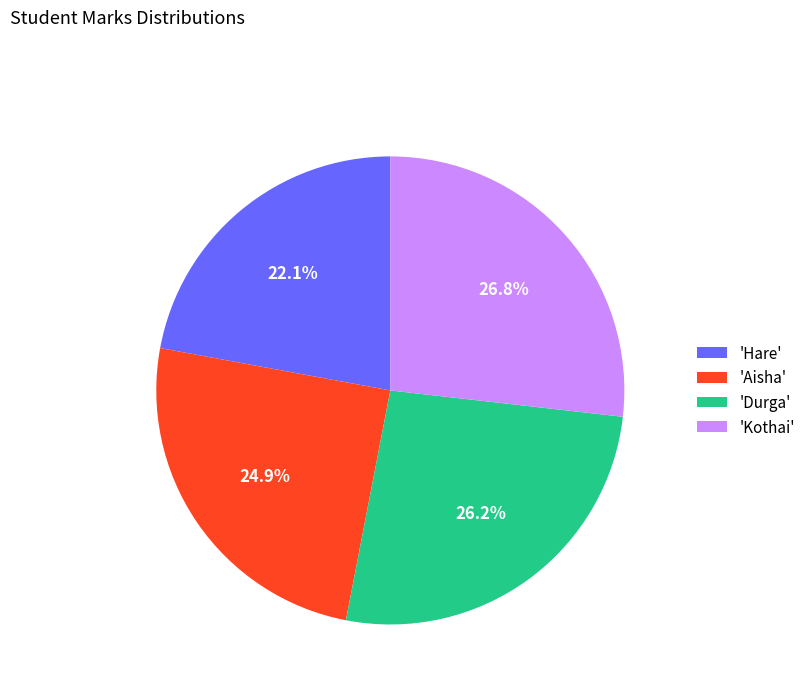

Which slice is the largest?

'Kothai'